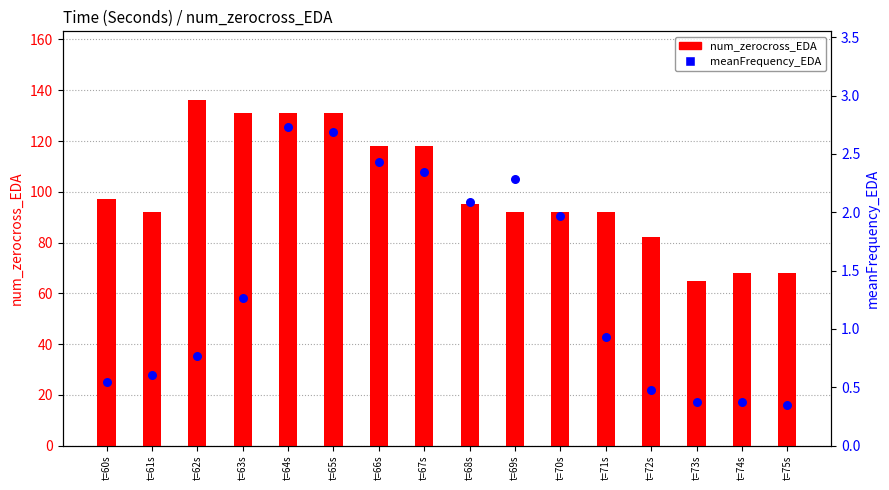

At which category is the sum across all series the highest?

t=62s